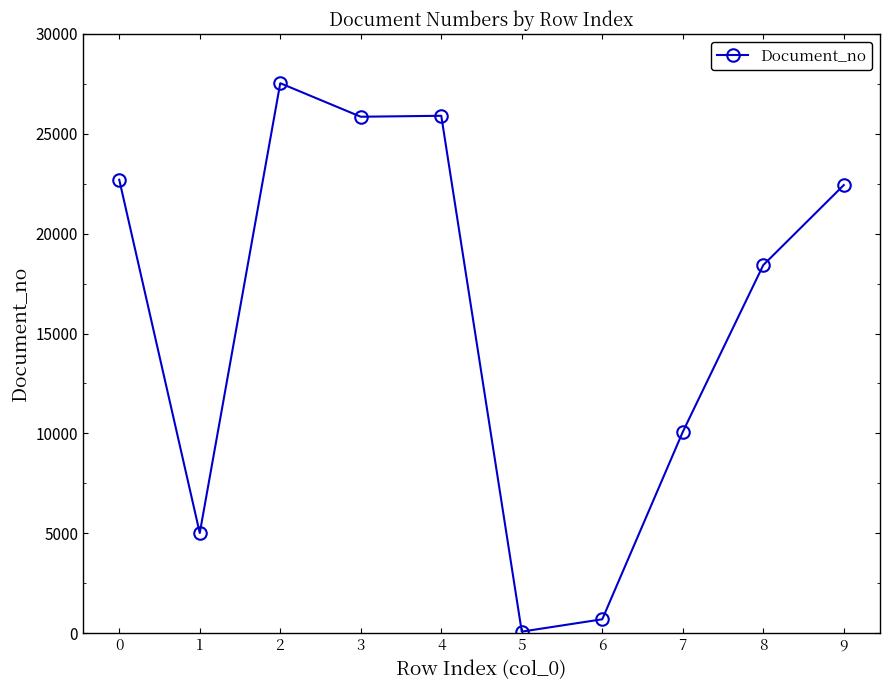

What is the value of the 3rd point from the left?

27534